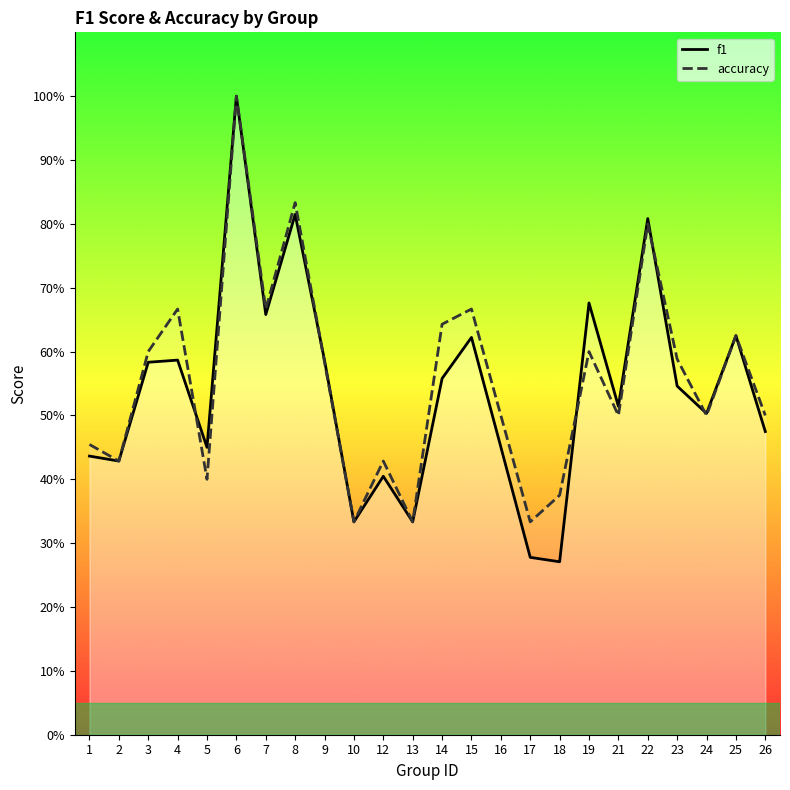

What is the greatest value displayed?

1.0